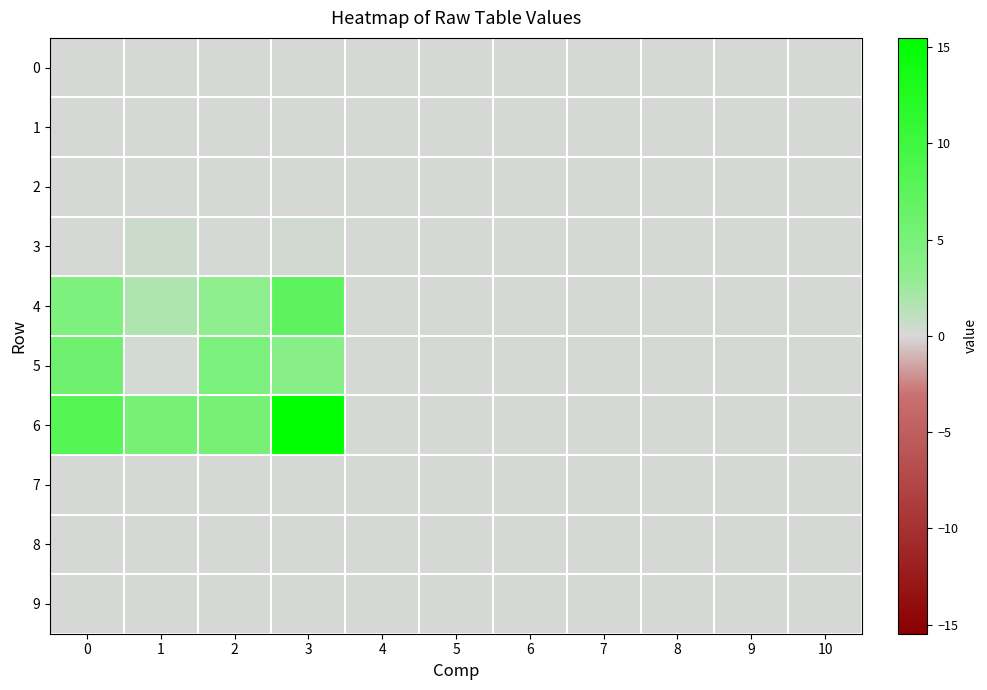

Rank the series at 6 from highest to lowest value.

0, 1, 2, 3, 4, 5, 6, 7, 8, 9